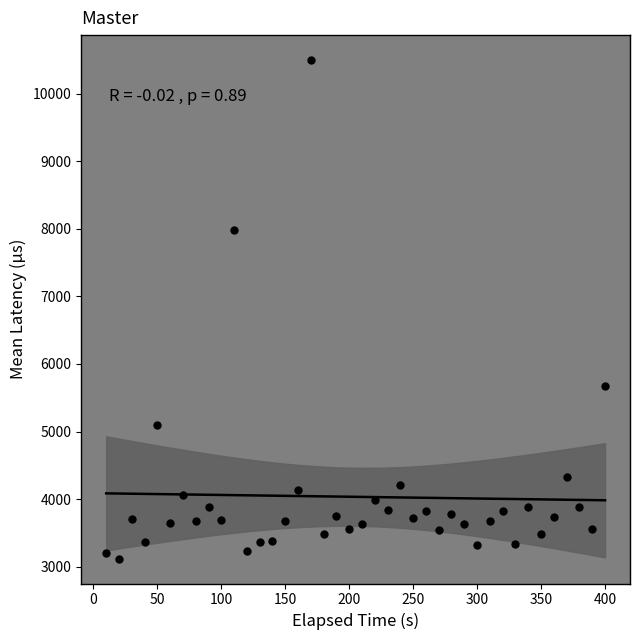

What is the range of X values (max minus min)?

390.1